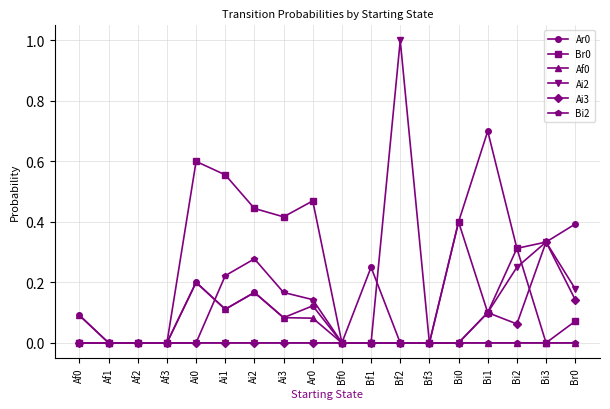

List the series in order of their peak value, highest first.

Ai2, Ar0, Br0, Ai3, Bi2, Af0